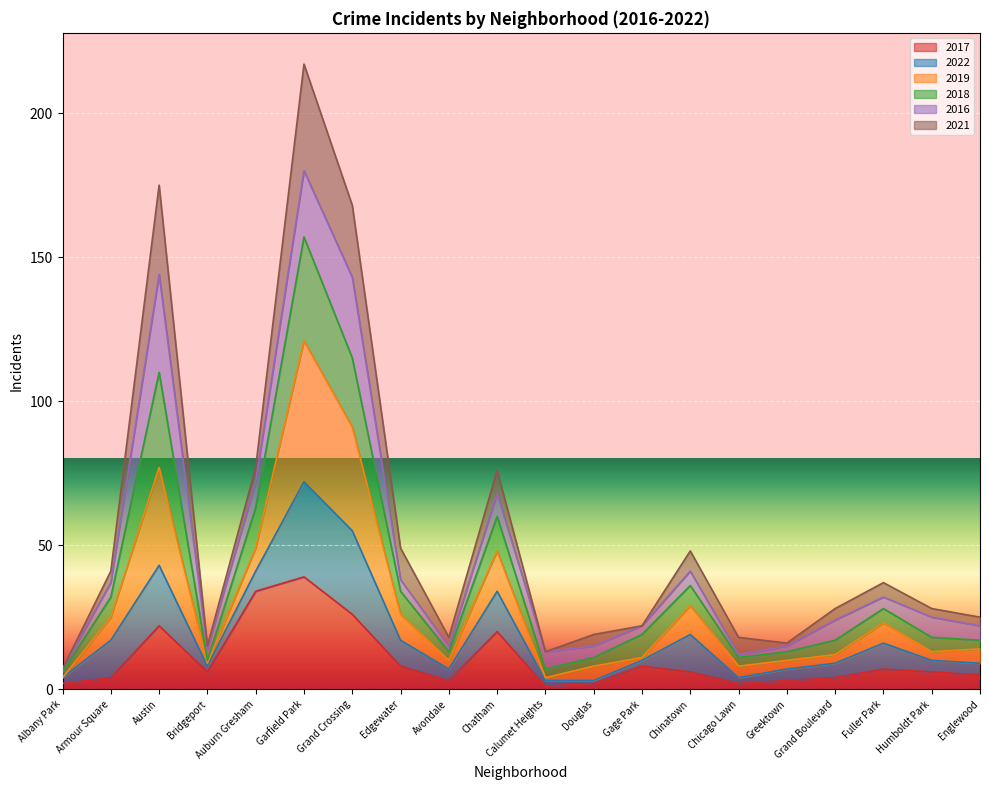

At which category is the sum across all series the highest?

Garfield Park